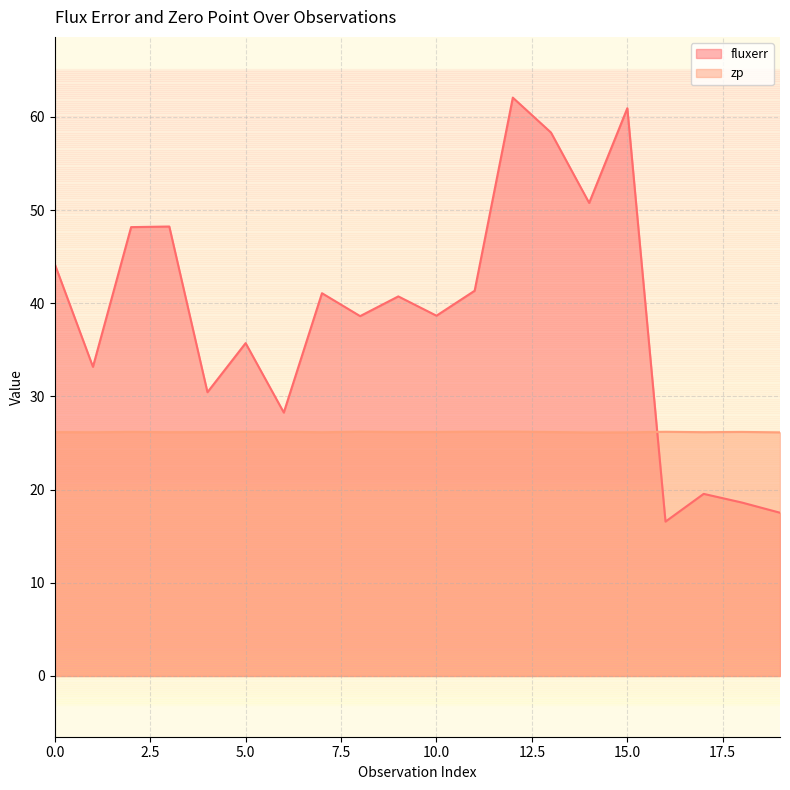

Is it true that fluxerr equals 53.6 at 5?

False